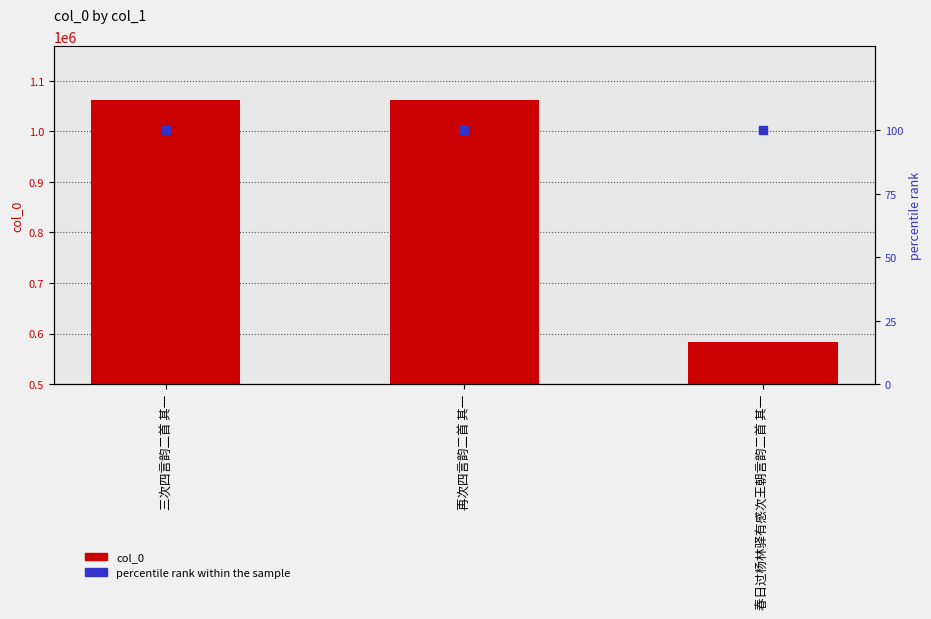

At which category is the sum across all series the highest?

三次四言韵二首 其一